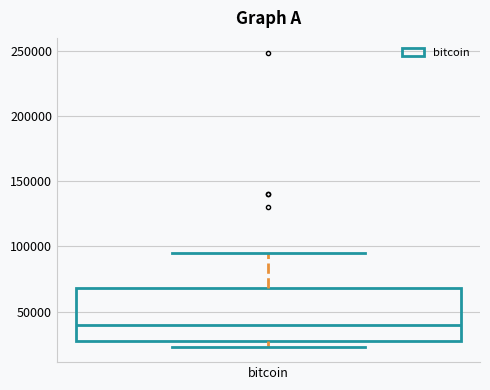

Where does the median line of the box for bitcoin sit on the y-axis? The values are not printed on the chart, so give them approximately, as read against the axis.

40000